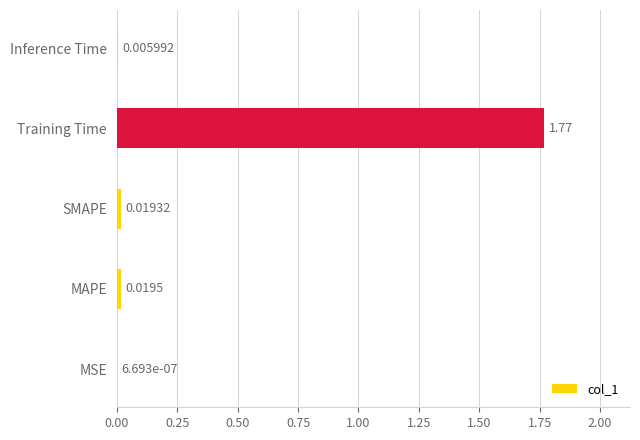

Between Inference Time and Training Time, which is larger?

Training Time